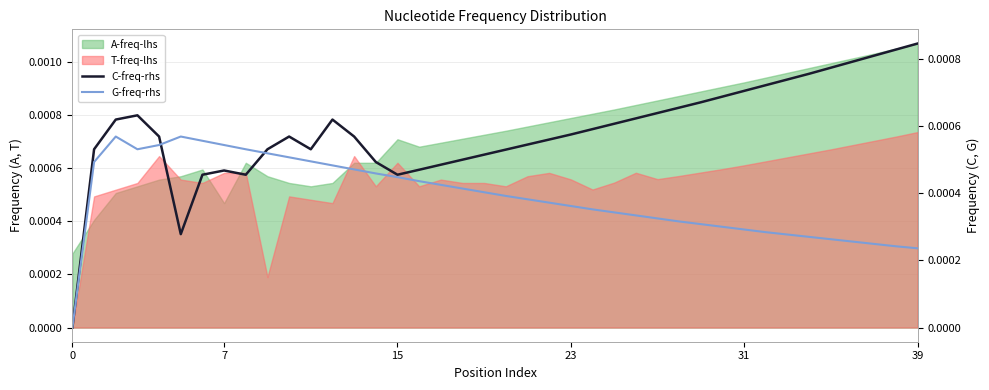

After their last crossing, which series has the higher values: C-freq-rhs or G-freq-rhs?

C-freq-rhs